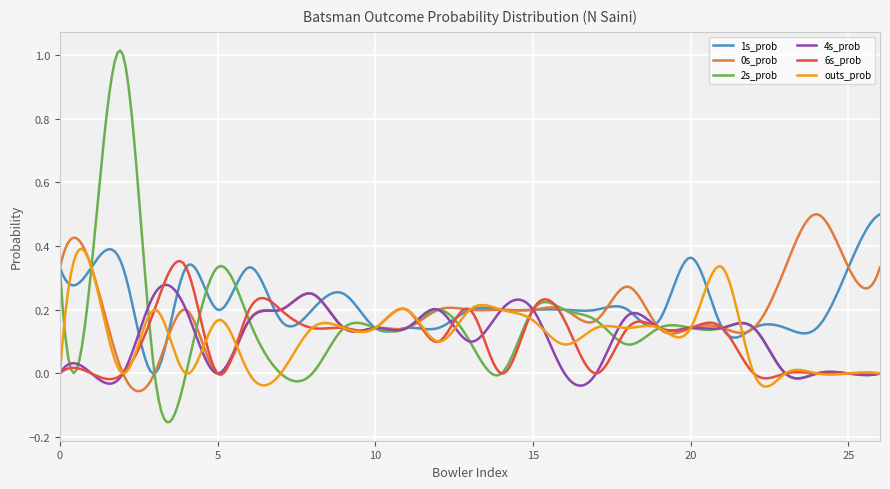

Does the chart have visible grid lines?

Yes